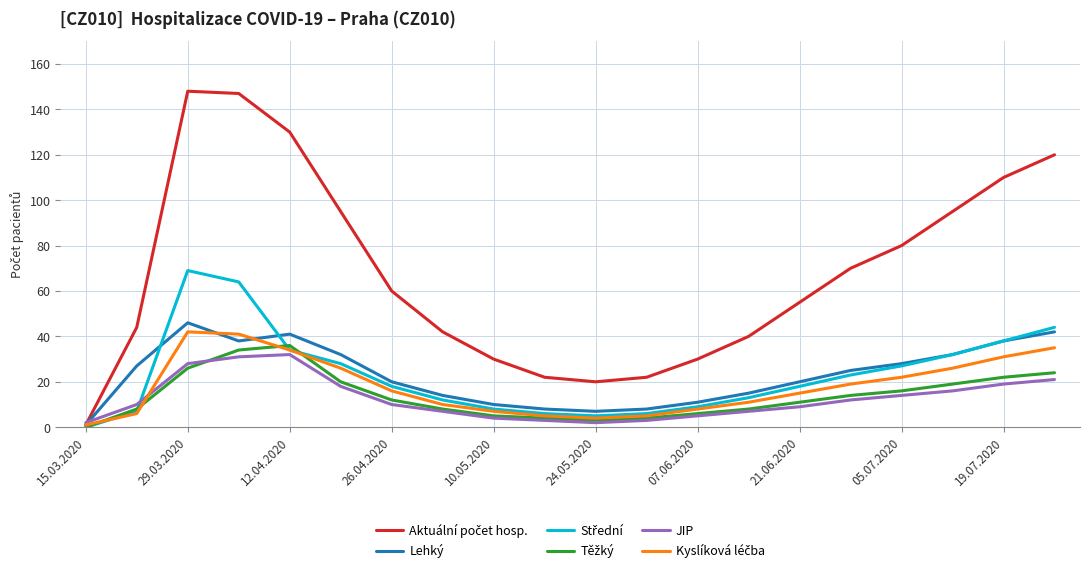

What is the greatest value displayed?

148